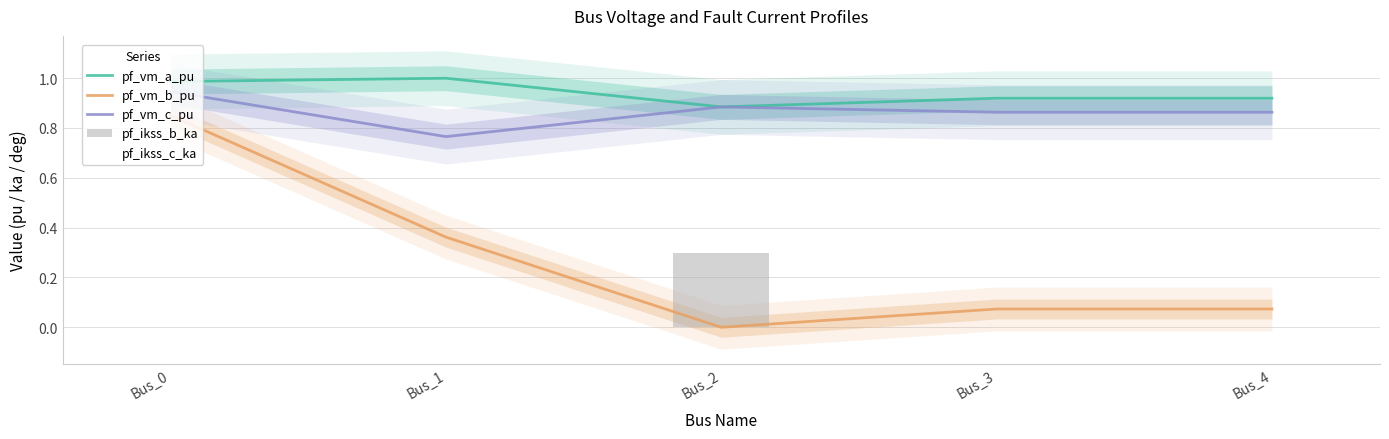

Reading right to left, list all the values displayed in this chart.

pf_vm_a_pu: Bus_4=0.9	Bus_3=0.9	Bus_2=0.9	Bus_1=1.0	Bus_0=1.0
pf_vm_b_pu: Bus_4=0.1	Bus_3=0.1	Bus_2=0.0	Bus_1=0.4	Bus_0=0.9
pf_vm_c_pu: Bus_4=0.9	Bus_3=0.9	Bus_2=0.9	Bus_1=0.8	Bus_0=0.9
pf_ikss_b_ka: Bus_4=0.0	Bus_3=0.0	Bus_2=0.3	Bus_1=0.0	Bus_0=0.0
pf_ikss_c_ka: Bus_4=0.0	Bus_3=0.0	Bus_2=0.3	Bus_1=0.0	Bus_0=0.0